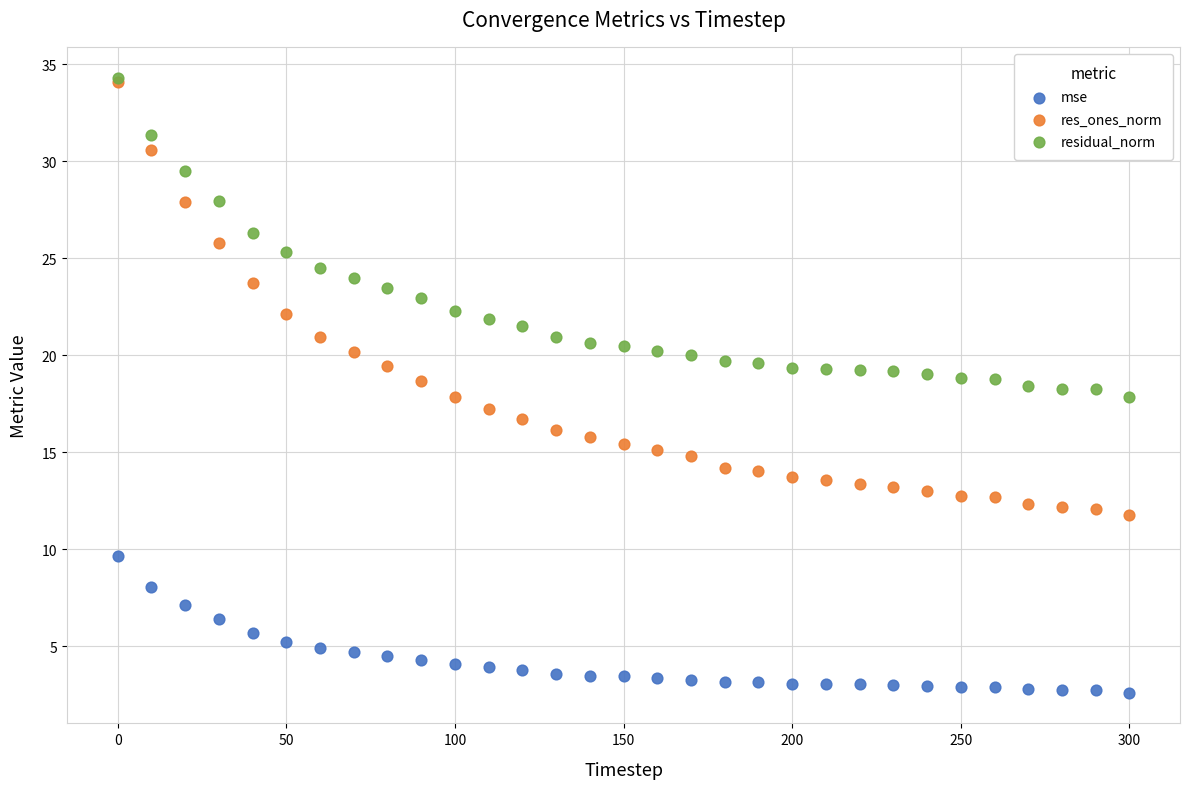

What are all the series names shown in the legend?

mse, res_ones_norm, residual_norm